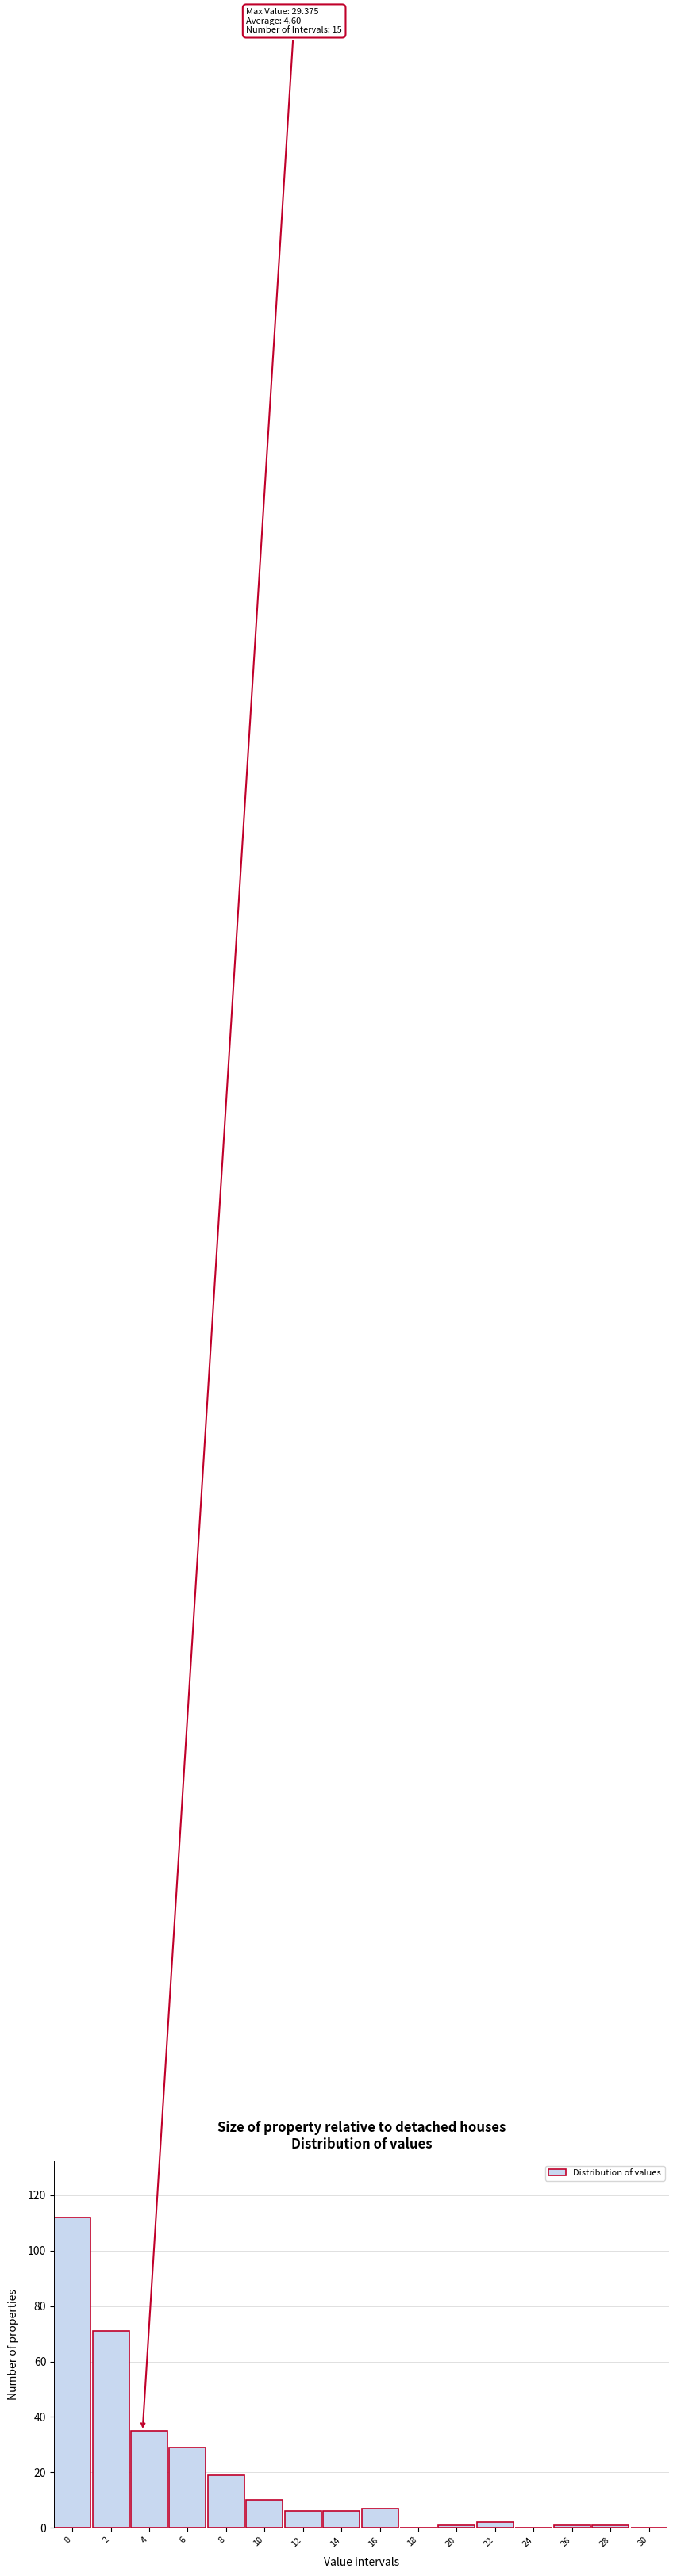

Reading left to right, what are all the values shown in this chart?

0=112	2=71	4=35	6=29	8=19	10=10	12=6	14=6	16=7	18=0	20=1	22=2	24=0	26=1	28=1	30=0